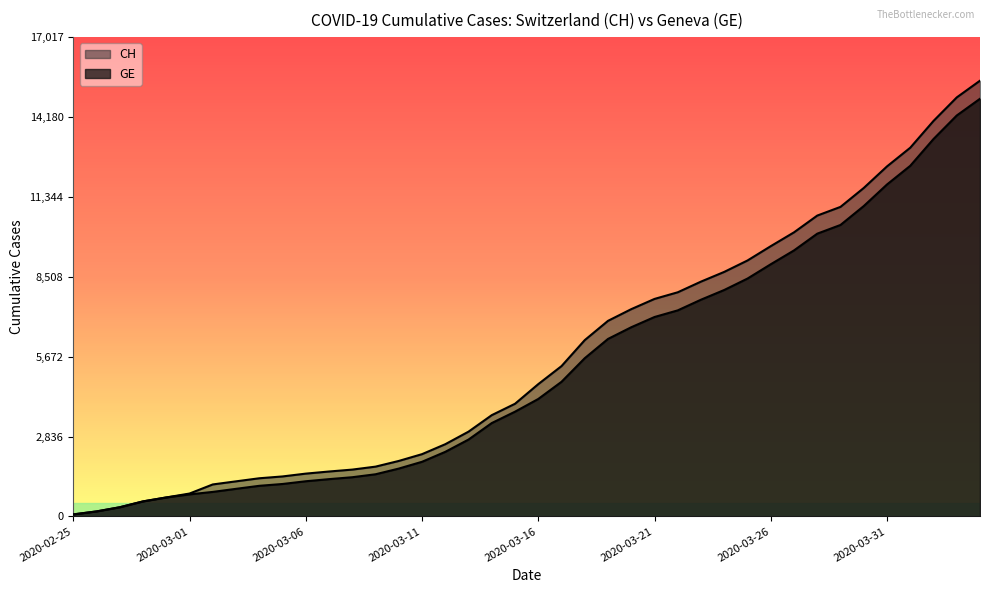

Reading left to right, extract all data points from this chart.

CH: 2020-02-25=72	2020-02-26=178	2020-02-27=326	2020-02-28=534	2020-02-29=674	2020-03-01=813	2020-03-02=1136	2020-03-03=1246	2020-03-04=1355	2020-03-05=1420	2020-03-06=1520	2020-03-07=1595	2020-03-08=1663	2020-03-09=1768	2020-03-10=1970	2020-03-11=2211	2020-03-12=2564	2020-03-13=3010	2020-03-14=3596	2020-03-15=4000	2020-03-16=4697	2020-03-17=5337	2020-03-18=6260	2020-03-19=6944	2020-03-20=7359	2020-03-21=7722	2020-03-22=7958	2020-03-23=8337	2020-03-24=8682	2020-03-25=9087	2020-03-26=9595	2020-03-27=10086	2020-03-28=10681	2020-03-29=10990	2020-03-30=11661	2020-03-31=12427	2020-04-01=13090	2020-04-02=14041	2020-04-03=14876	2020-04-04=15470
GE: 2020-02-25=72	2020-02-26=178	2020-02-27=326	2020-02-28=534	2020-02-29=674	2020-03-01=783	2020-03-02=871	2020-03-03=980	2020-03-04=1087	2020-03-05=1152	2020-03-06=1249	2020-03-07=1324	2020-03-08=1392	2020-03-09=1497	2020-03-10=1699	2020-03-11=1940	2020-03-12=2293	2020-03-13=2729	2020-03-14=3315	2020-03-15=3719	2020-03-16=4170	2020-03-17=4780	2020-03-18=5618	2020-03-19=6302	2020-03-20=6717	2020-03-21=7080	2020-03-22=7316	2020-03-23=7695	2020-03-24=8040	2020-03-25=8445	2020-03-26=8953	2020-03-27=9444	2020-03-28=10039	2020-03-29=10348	2020-03-30=11019	2020-03-31=11785	2020-04-01=12448	2020-04-02=13399	2020-04-03=14234	2020-04-04=14828